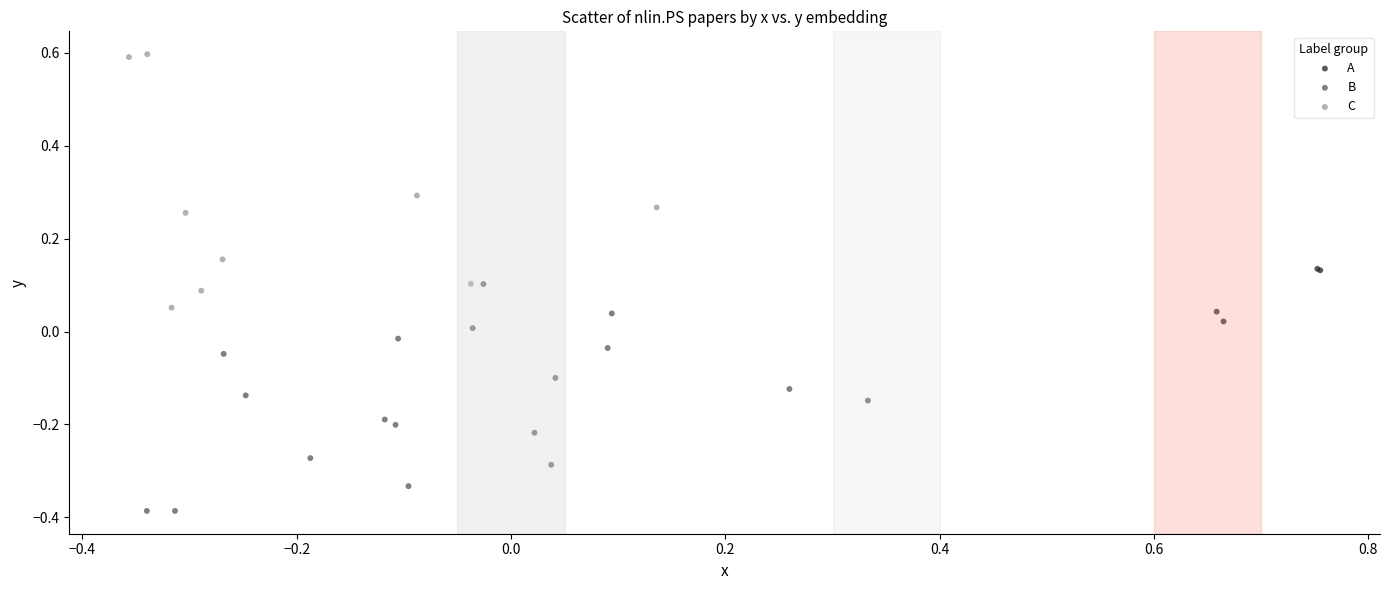

What are all the series names shown in the legend?

A, B, C